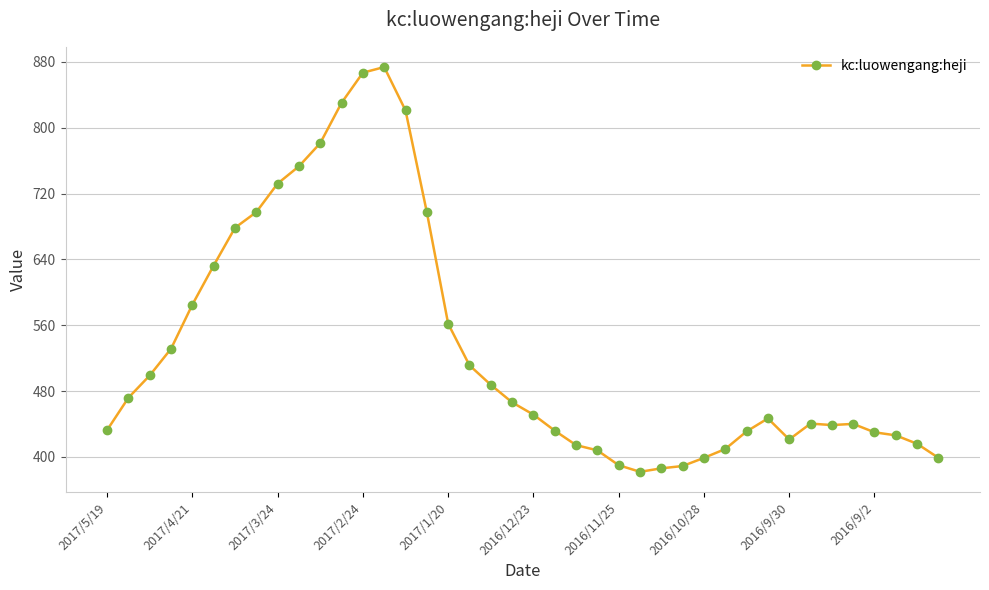

True or false: the data has more than 1 interior local peaks.

True